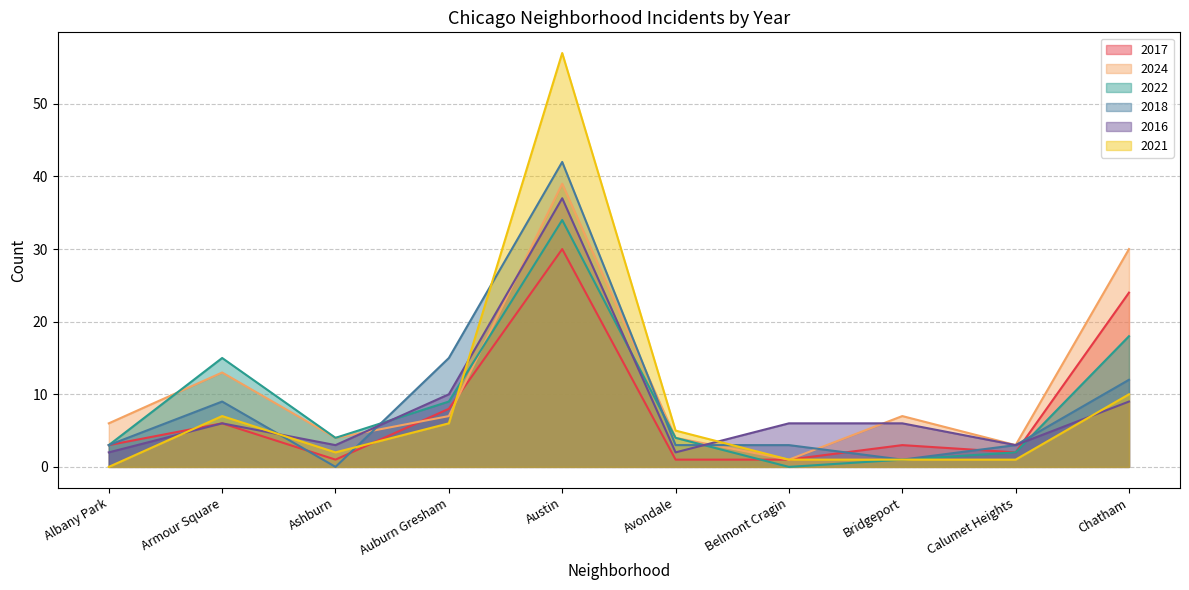

Which series changed the most between Armour Square and Avondale?

2022